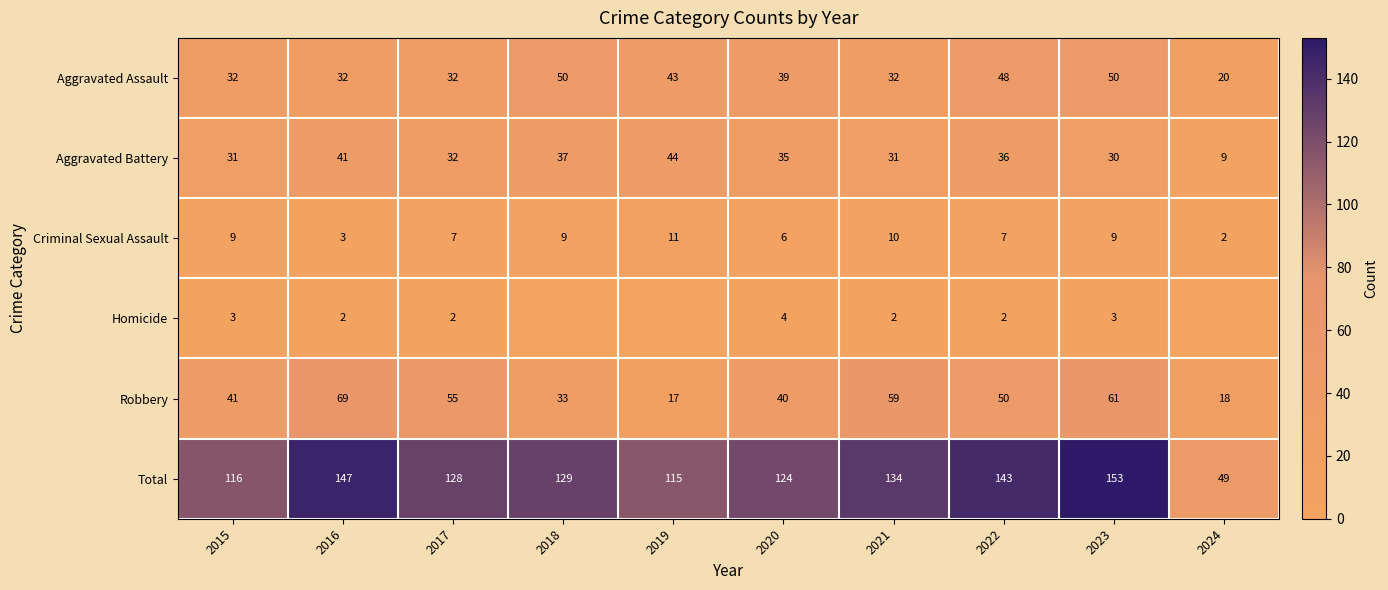

Which series has the widest spread of values?

Total